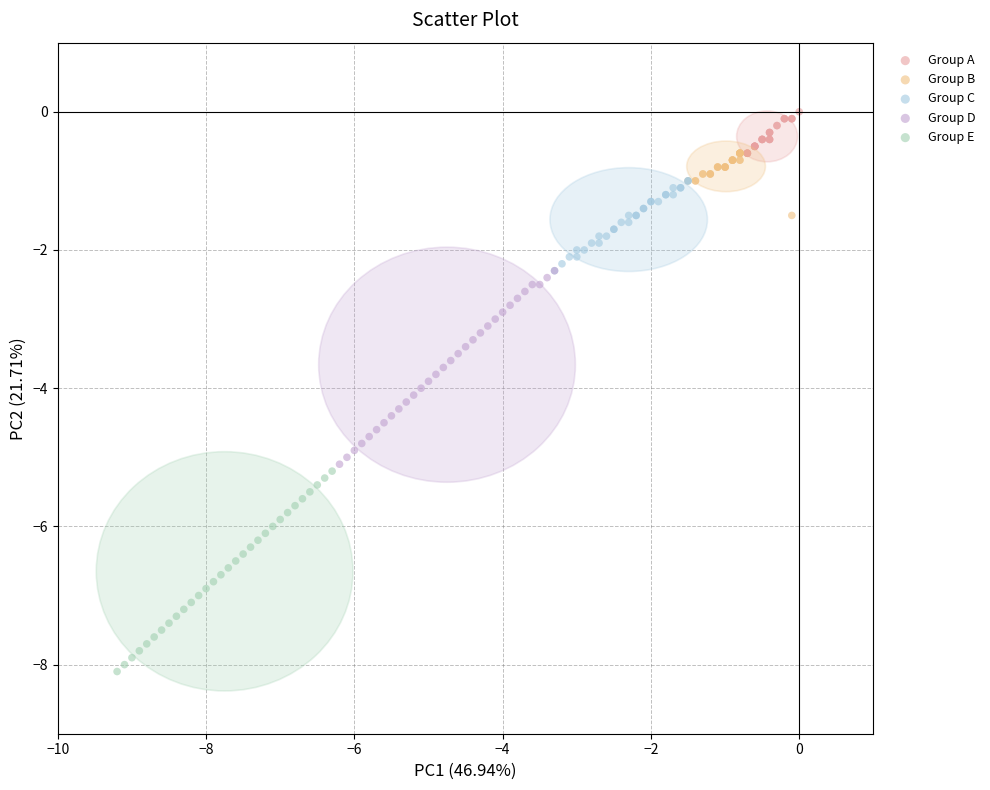

Which series reaches the minimum Y coordinate?

Group E